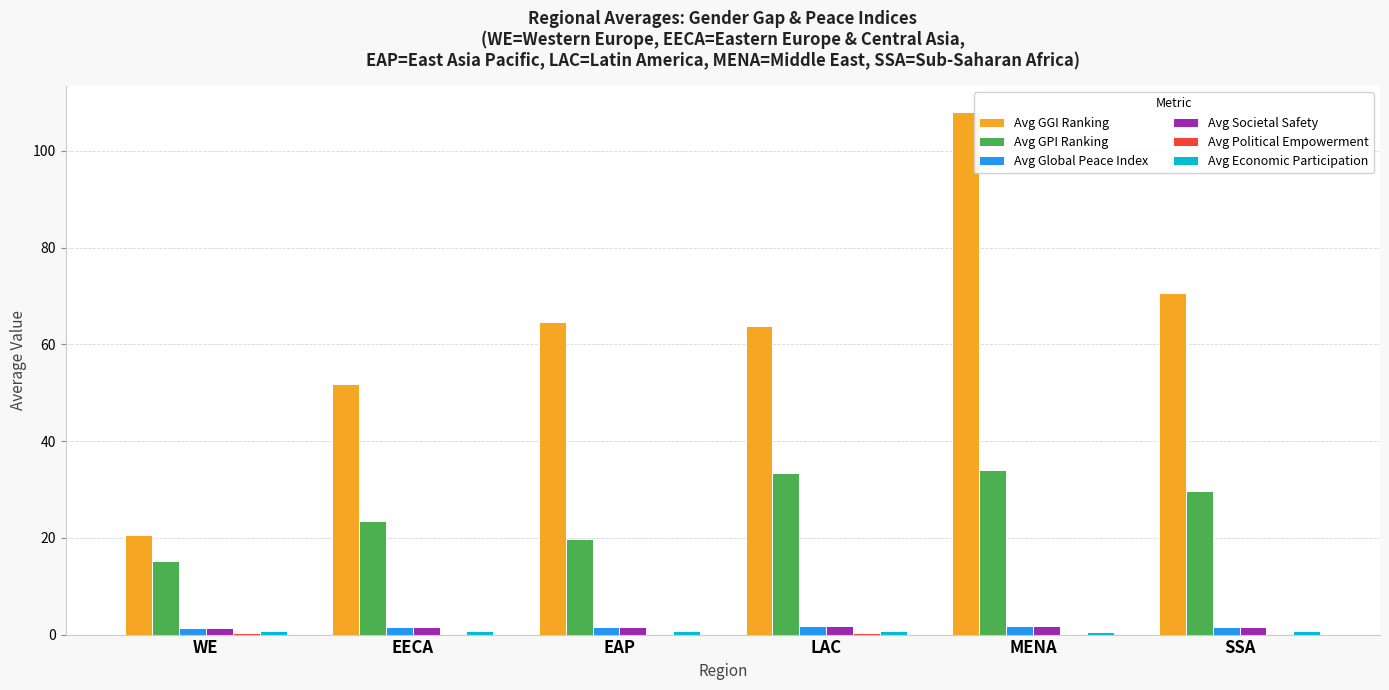

What is the difference between the Avg GPI Ranking values at WE and EECA?

8.4